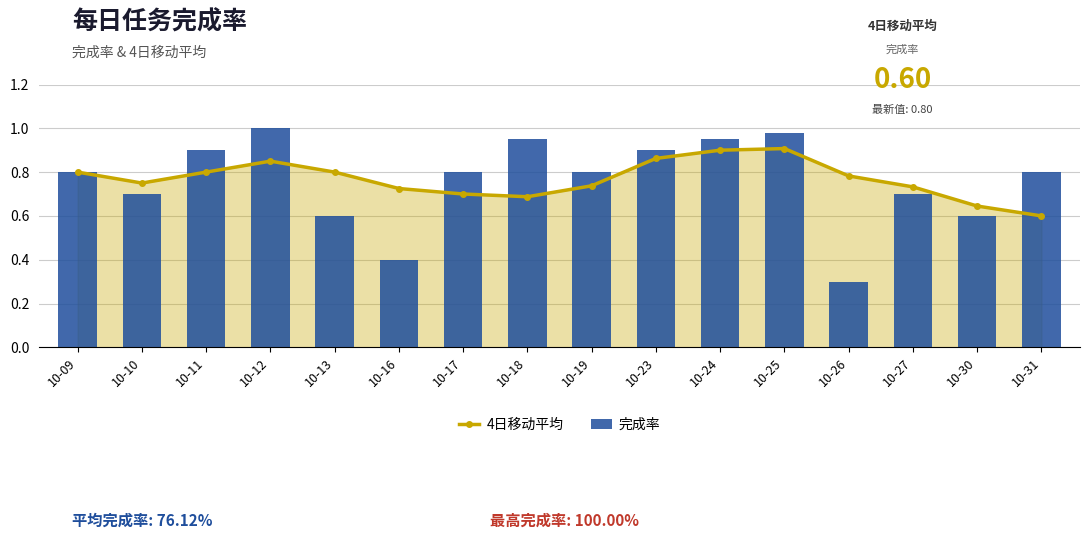

True or false: 完成率 has a value of 0.1 at 10-26.

False